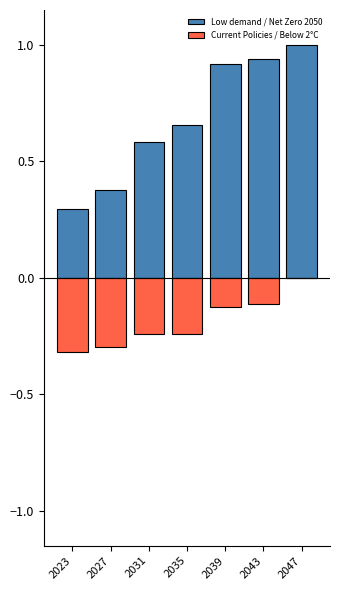

At how many categories does at least one series exceed 0?

7